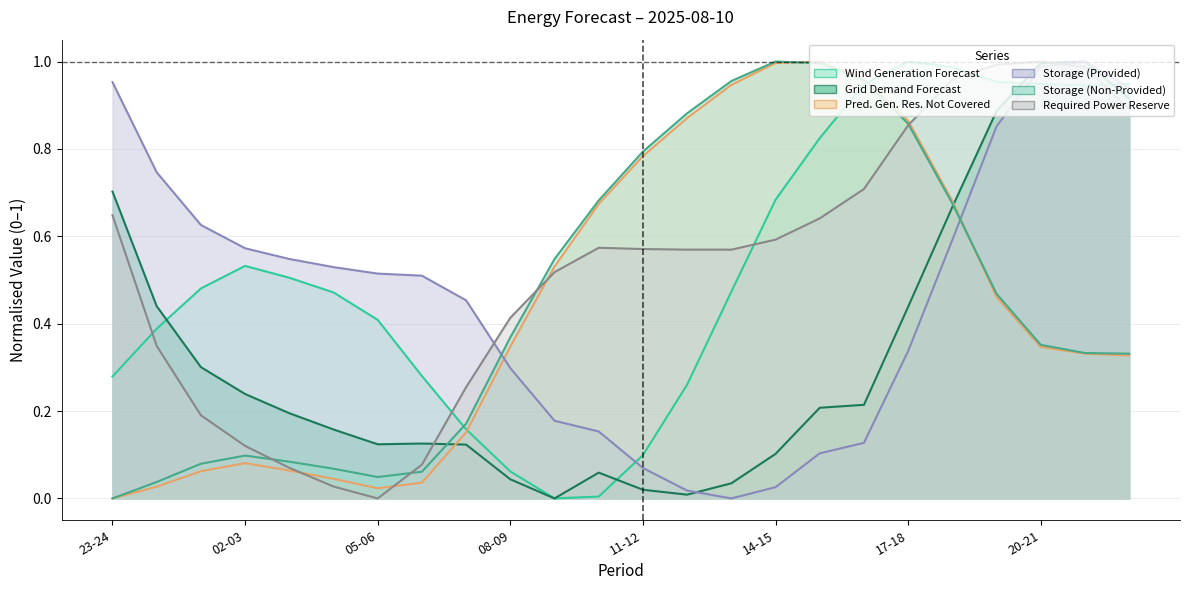

How many positive values does the fcst_gen_unit_stor_non_prov series have?

23